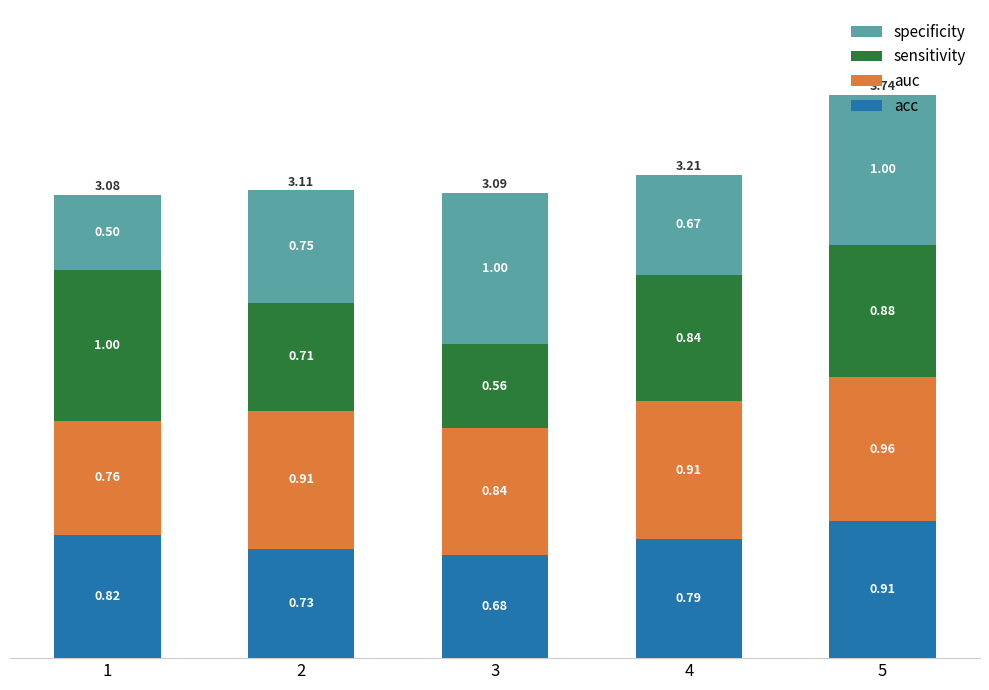

At which category is the sum across all series the highest?

5